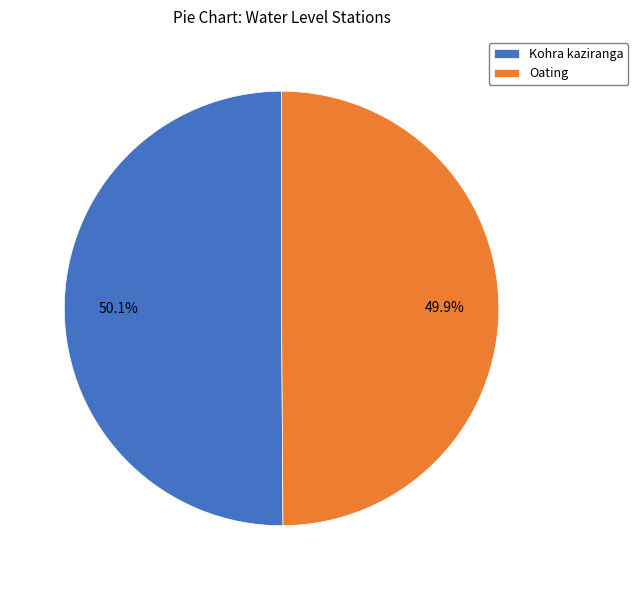

How many segments does this pie chart have?

2